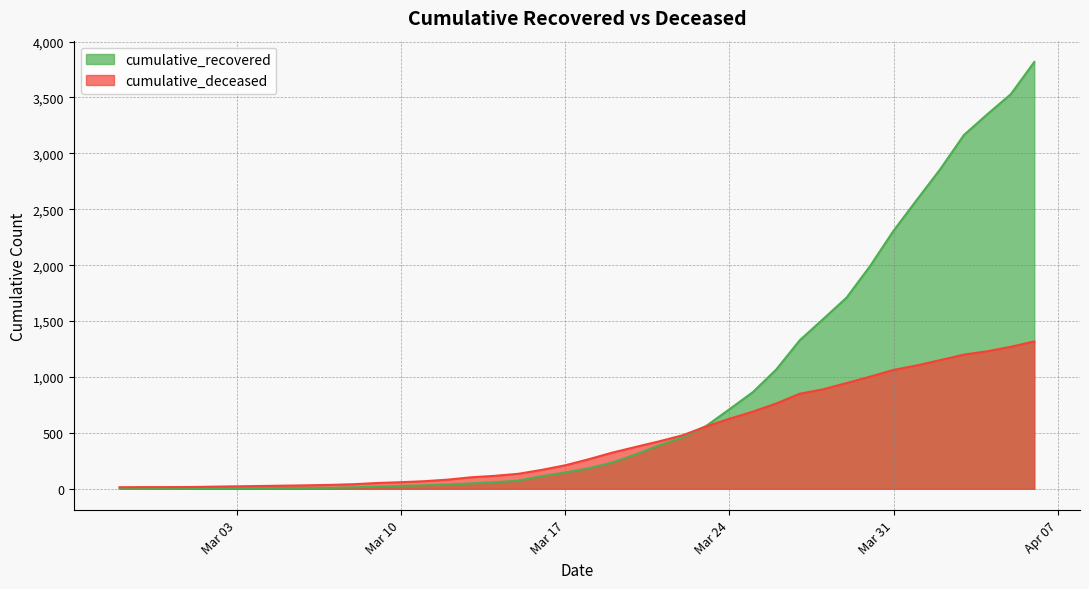

How many categories are shown in the chart?

40